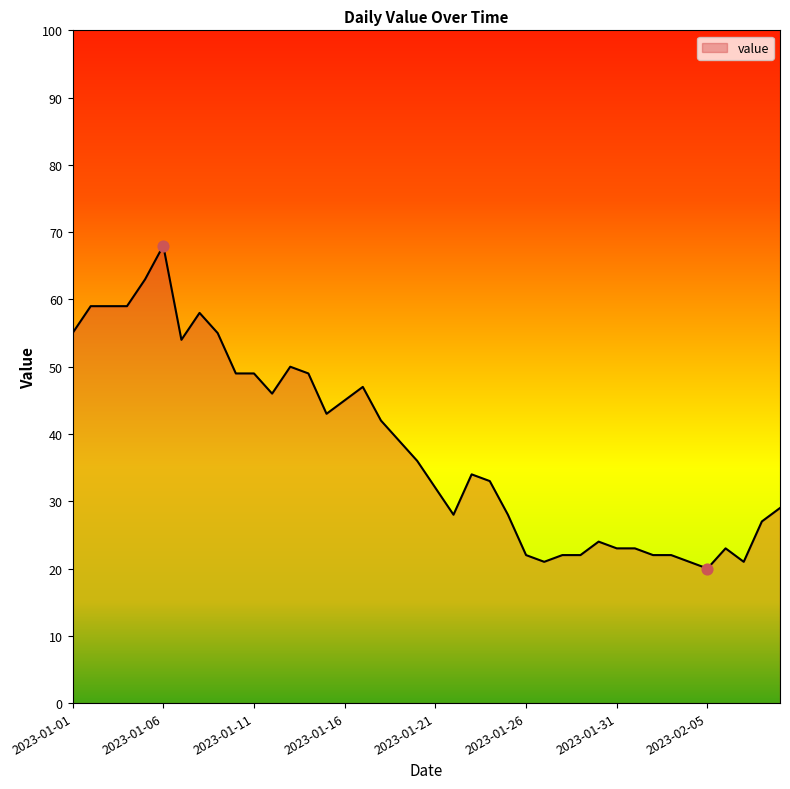

What is the greatest value displayed?

68